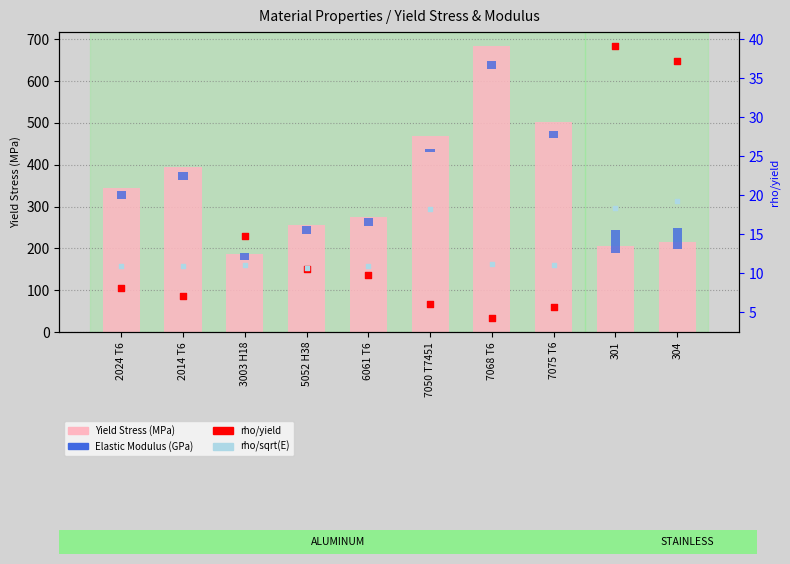

What is the total value across all series at 6061 T6?

314.4